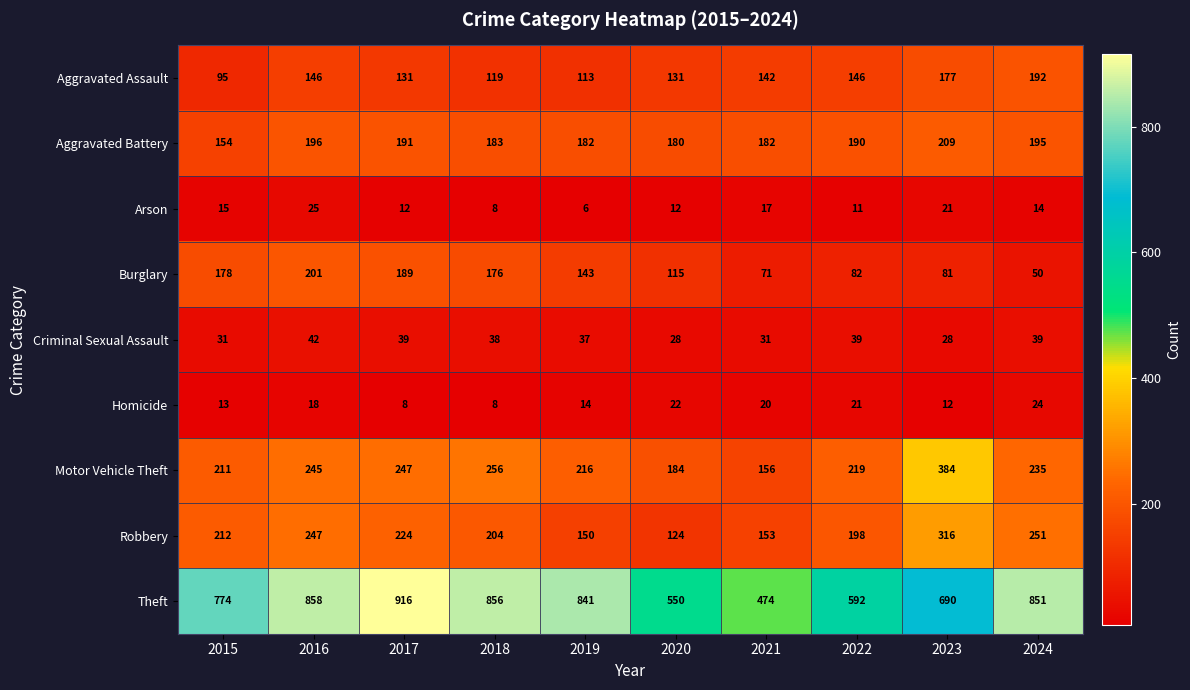

What is the difference between the maximum and minimum values in the Aggravated Battery series?

55